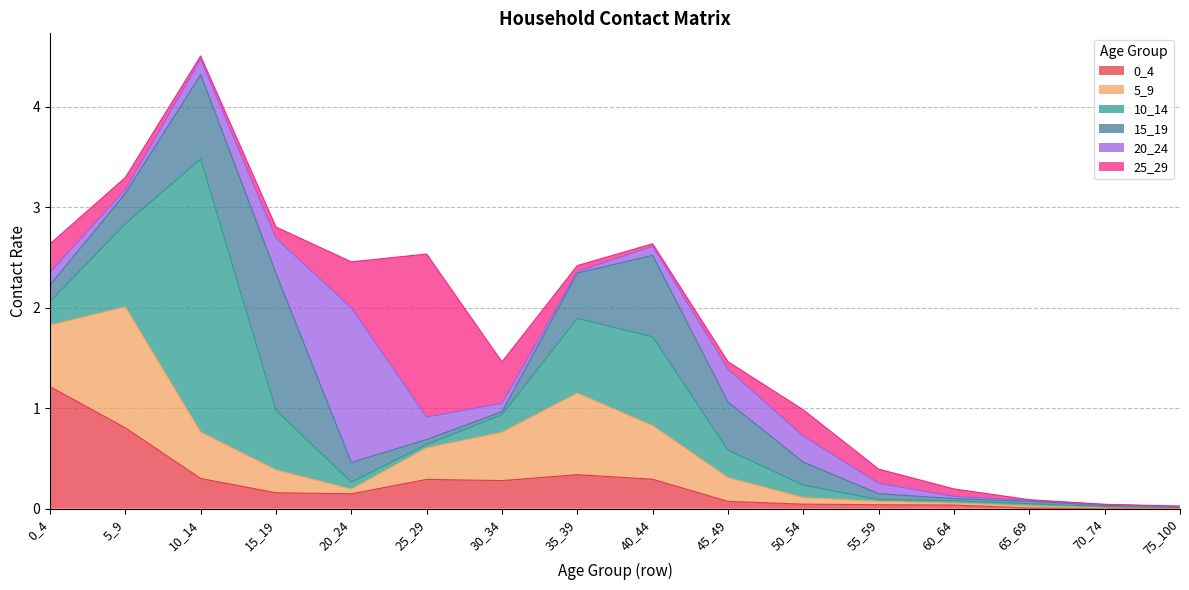

At which category does the chart reach its minimum across all series?

70_74